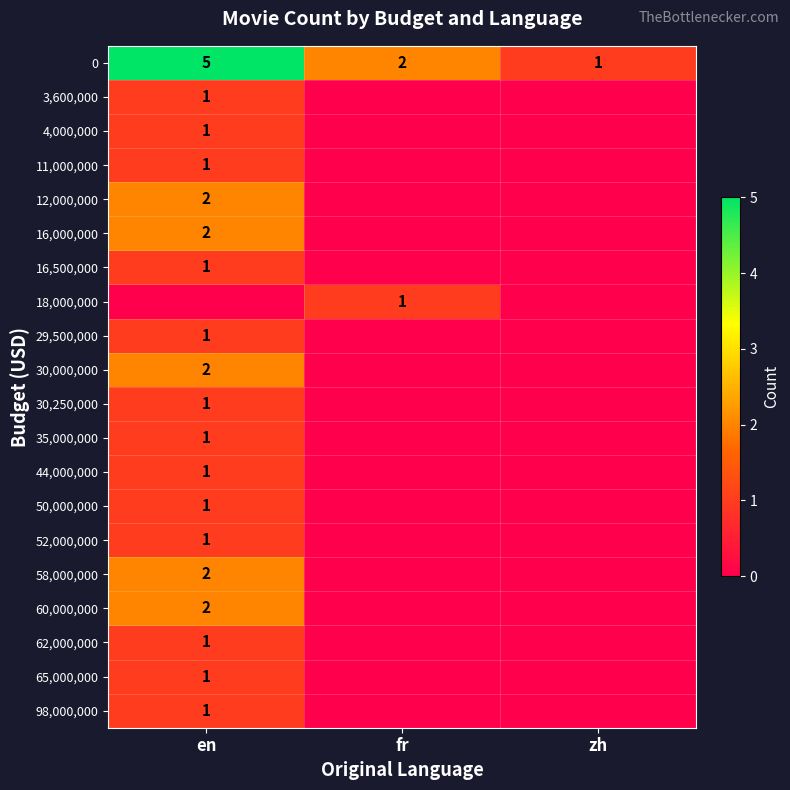

What is the sum of all 0 values?

8